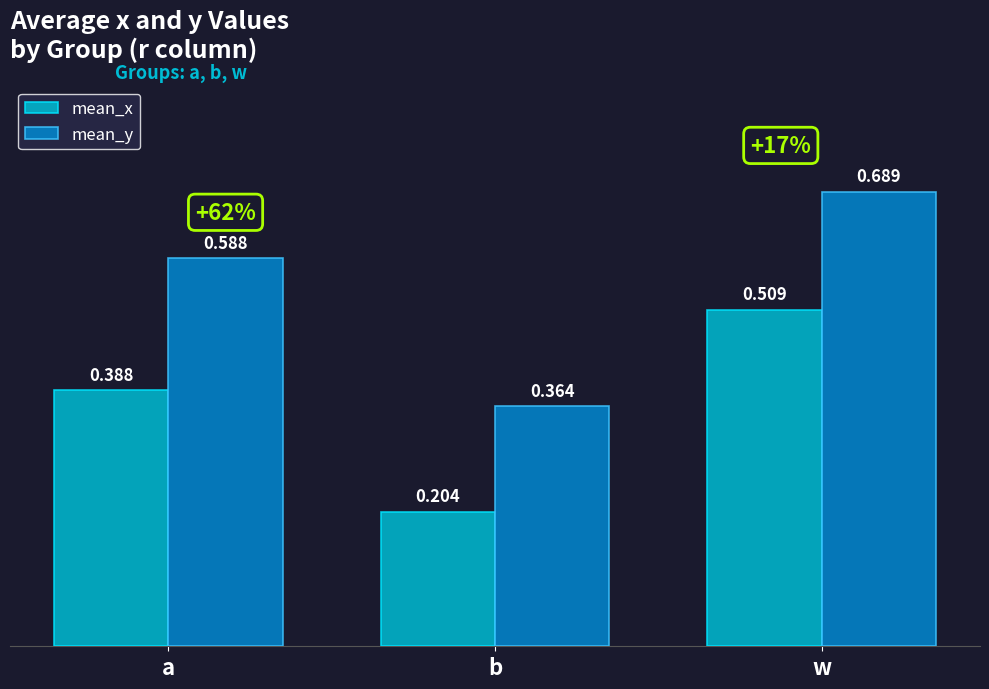

Where is mean_y nearest to the value 0?

b